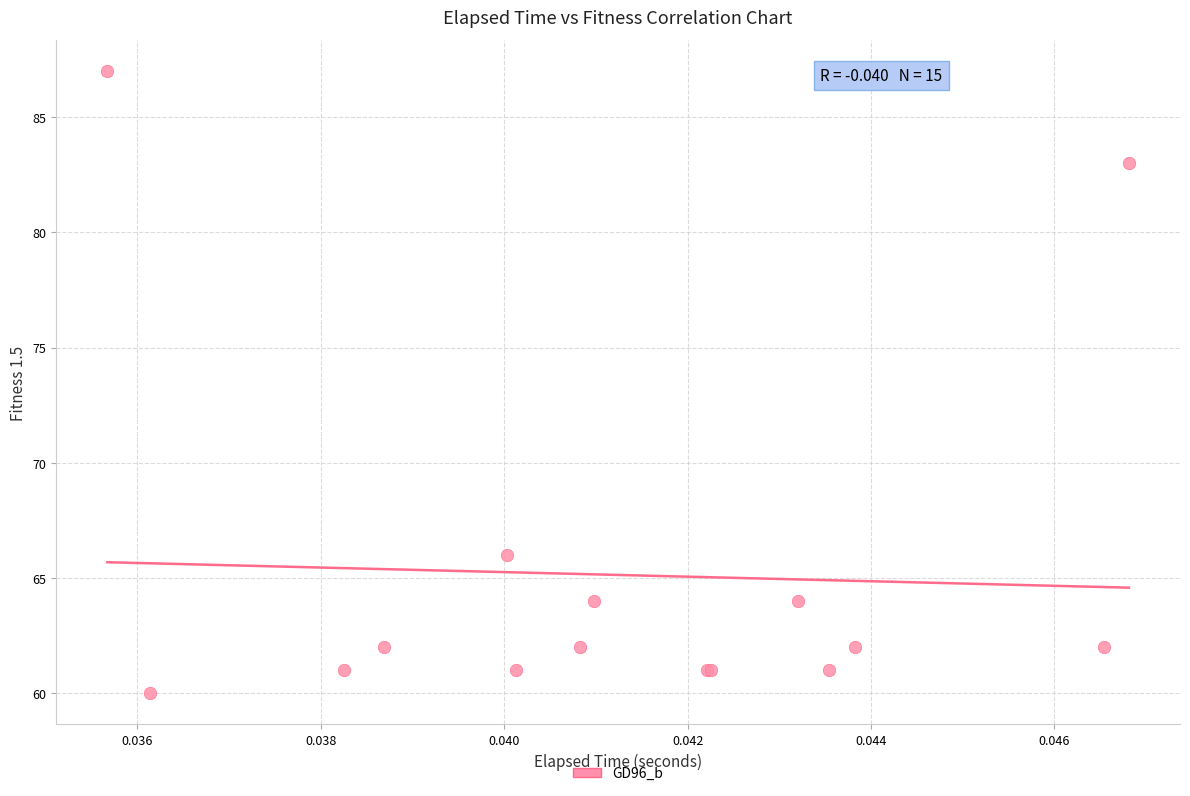

What Y value in the scatter plot is closest to 73?

66